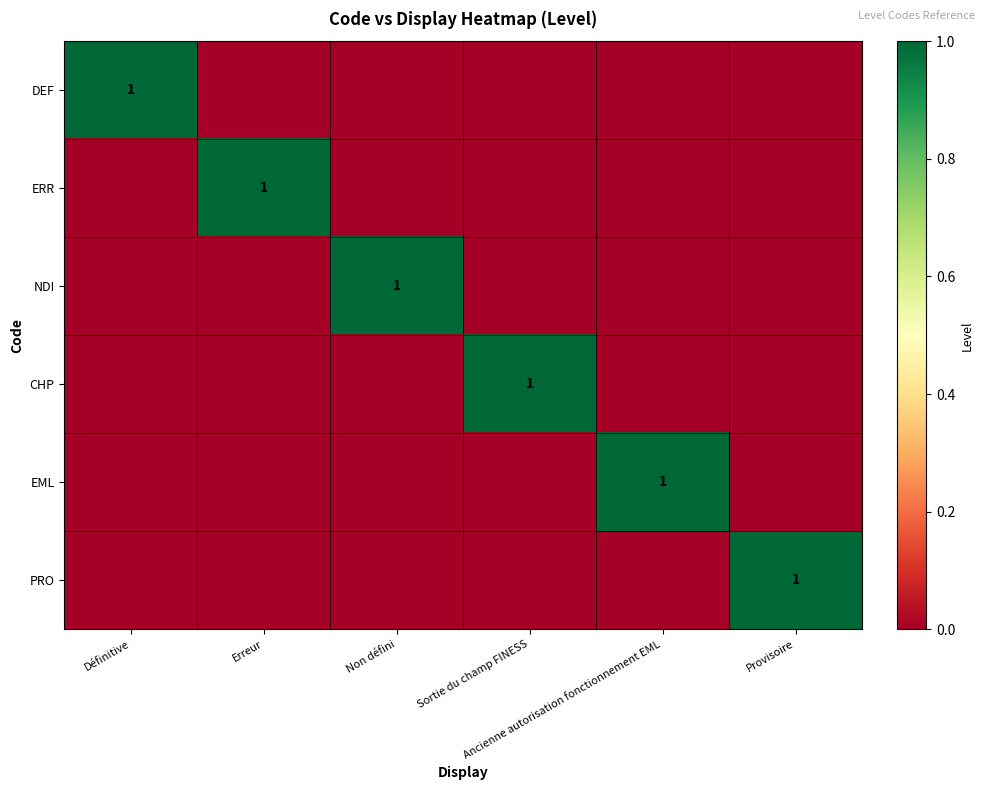

Where is PRO nearest to the value 0?

Définitive